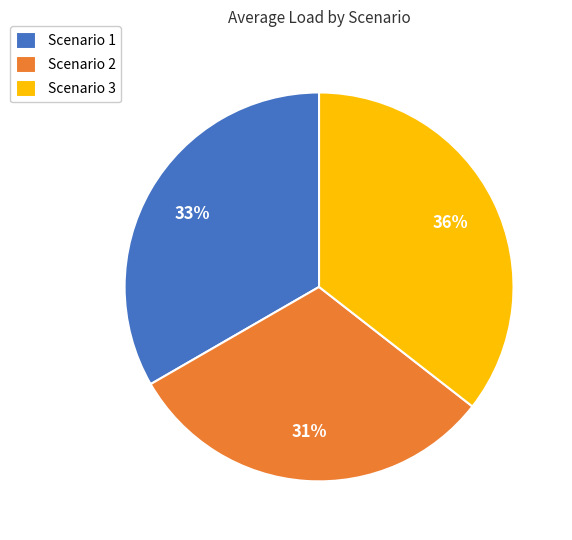

The Scenario 2 slice represents 31% of the pie. True or false?

True